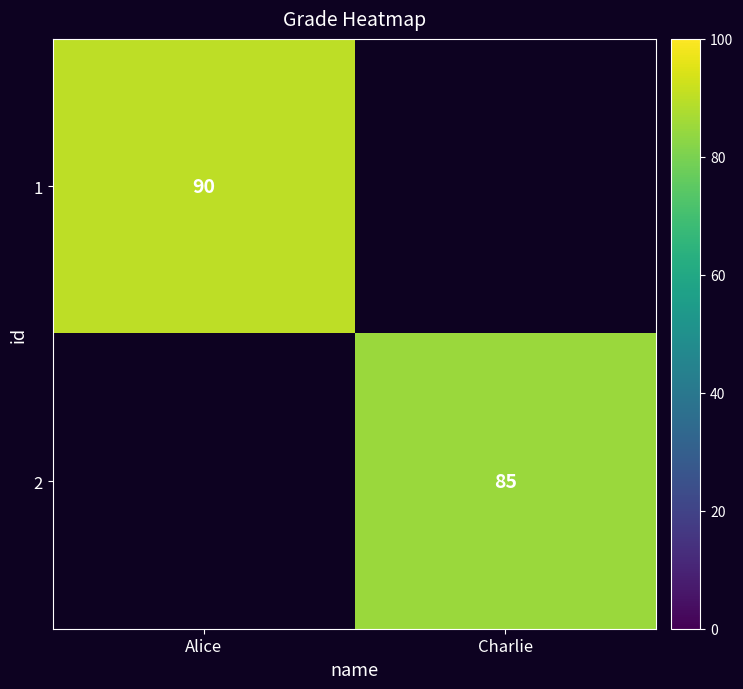

At how many categories does at least one series exceed 85?

1